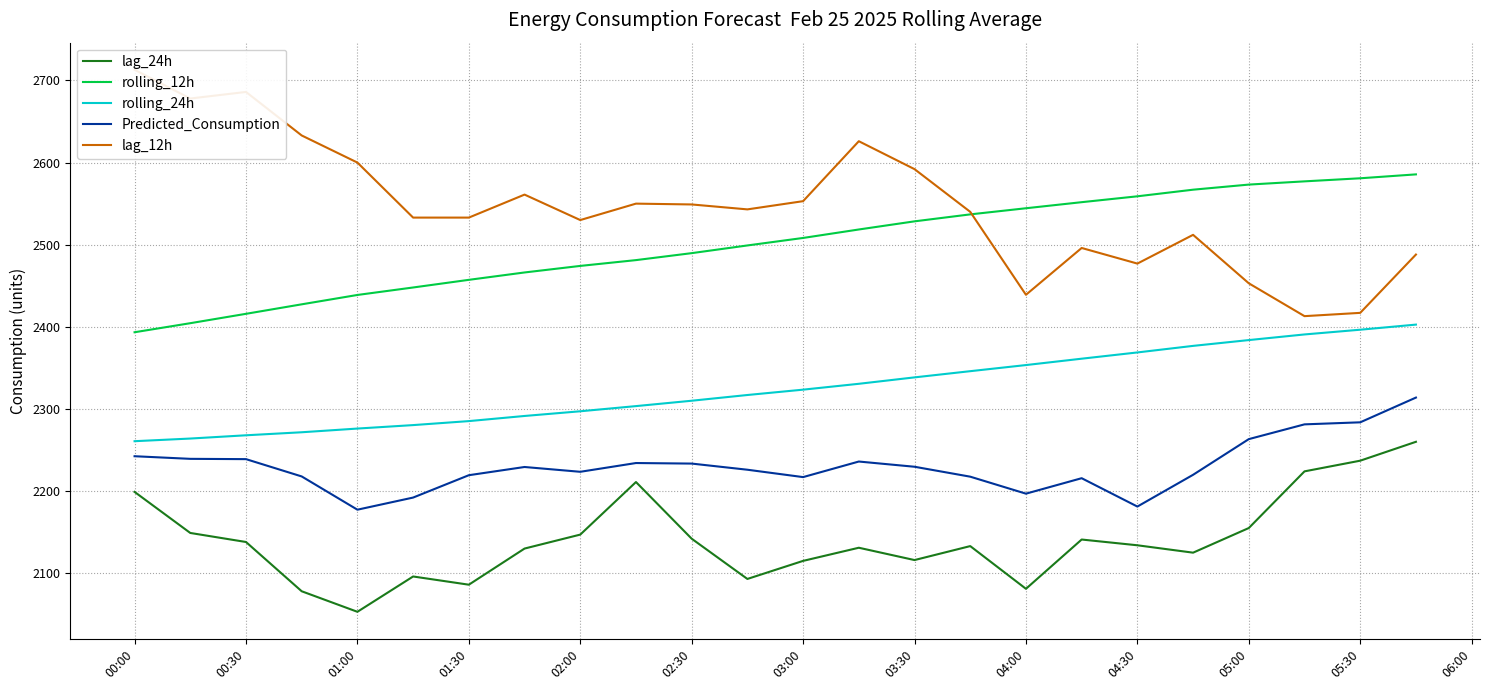

True or false: lag_24h and Predicted_Consumption cross at least once.

False